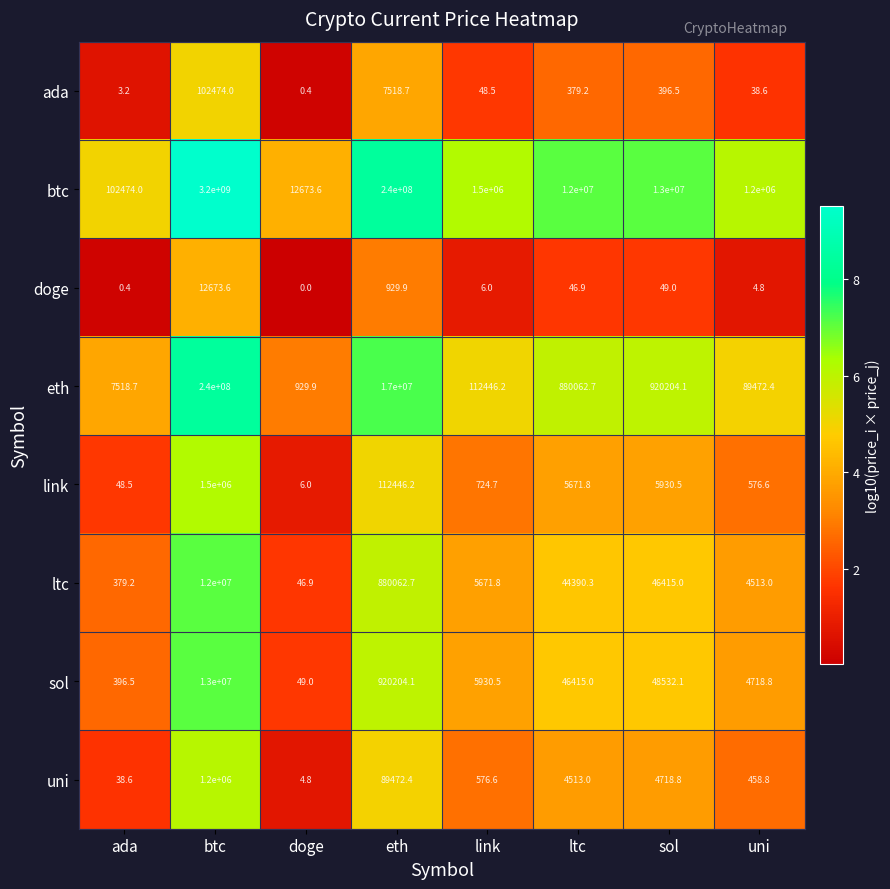

How many series are shown in this chart?

8